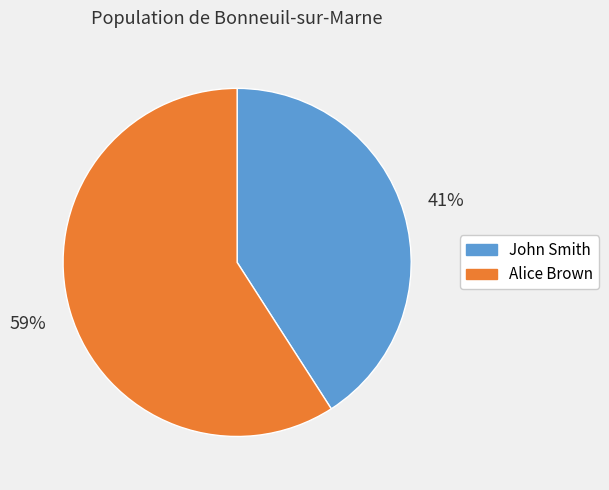

Combined, do Alice Brown and John Smith account for over 50%?

Yes